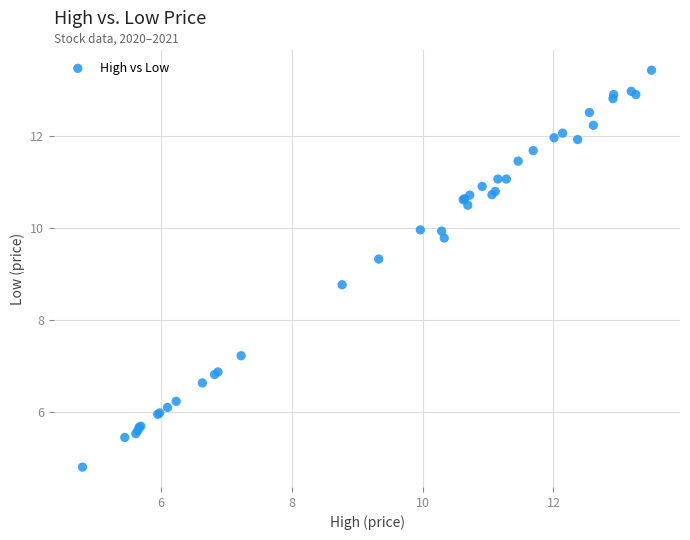

What Y value in the scatter plot is closest to 9?

8.8